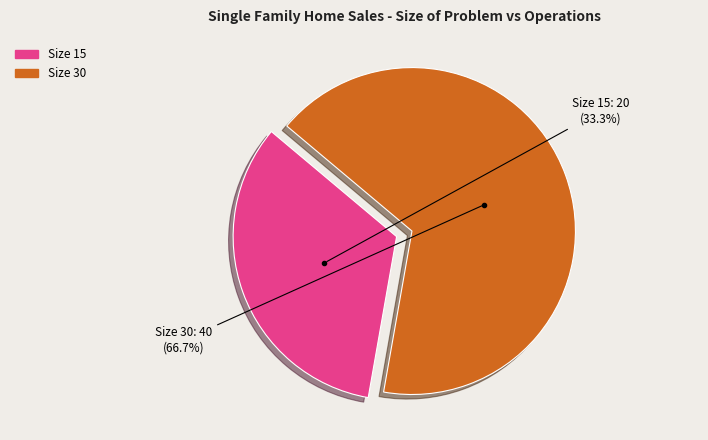

How many segments does this pie chart have?

2